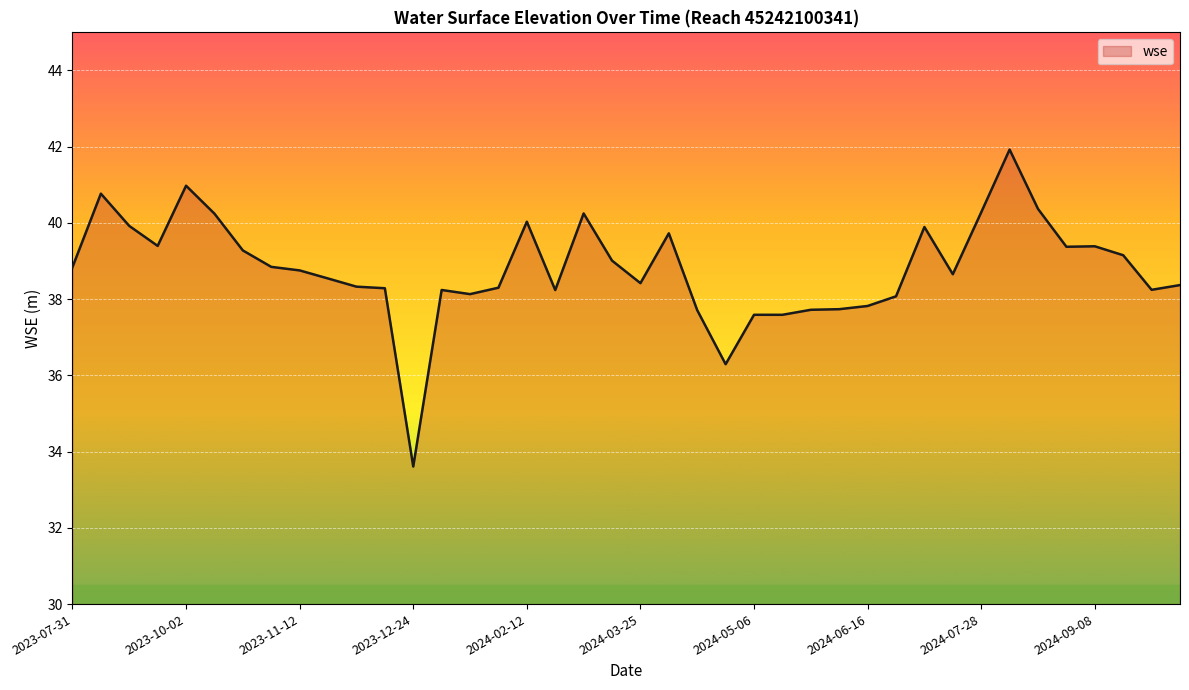

What is the difference between the maximum and minimum values?

8.3